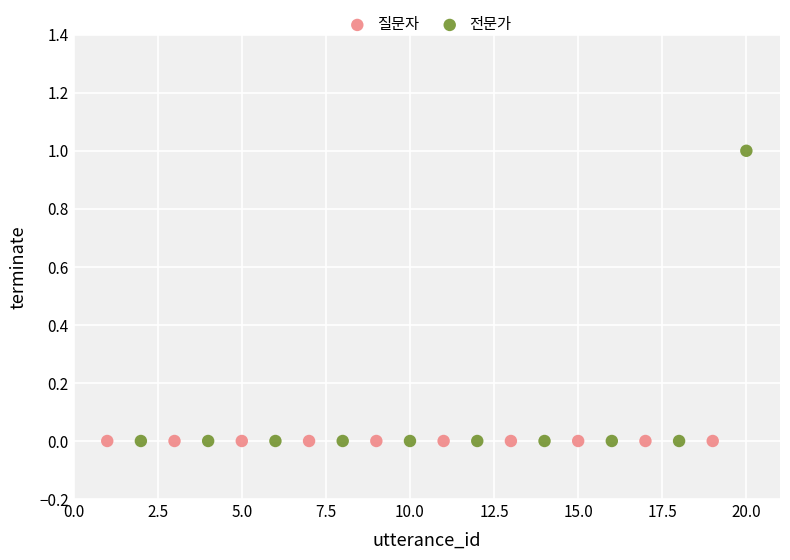

What are all the series names shown in the legend?

질문자, 전문가